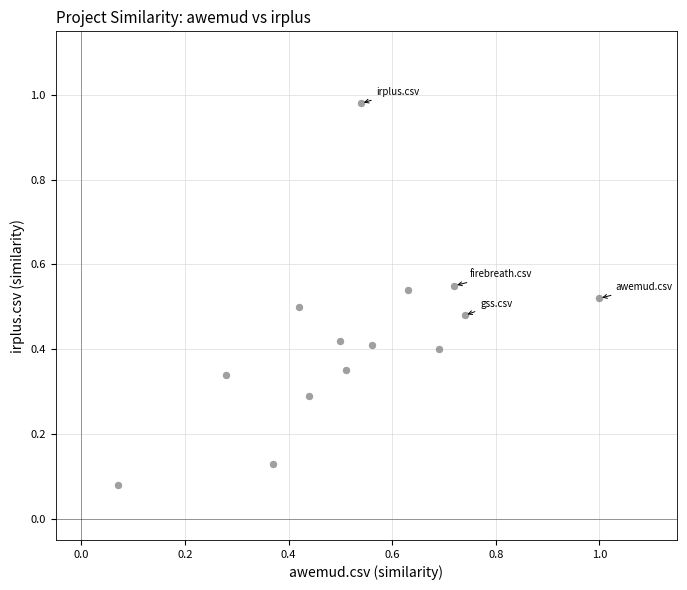

What is the range of X values (max minus min)?

0.9